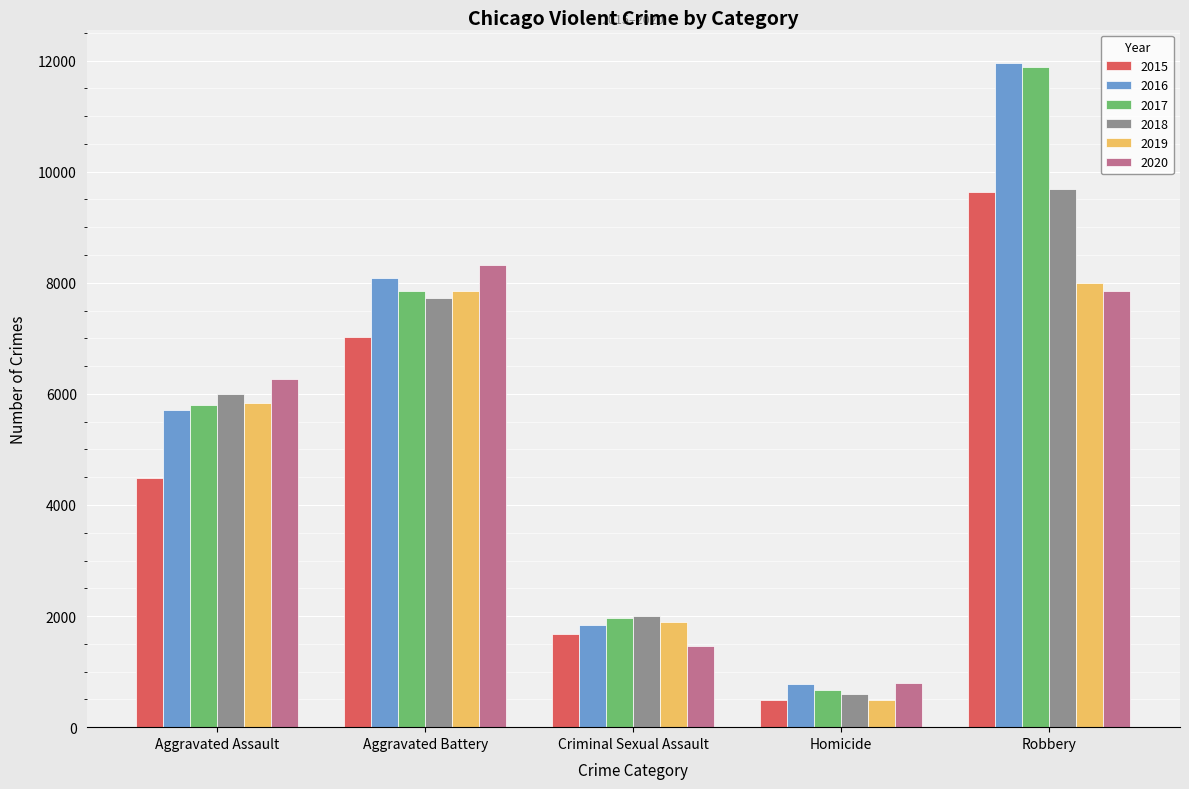

What is the label of the 5th bar from the left?

Robbery